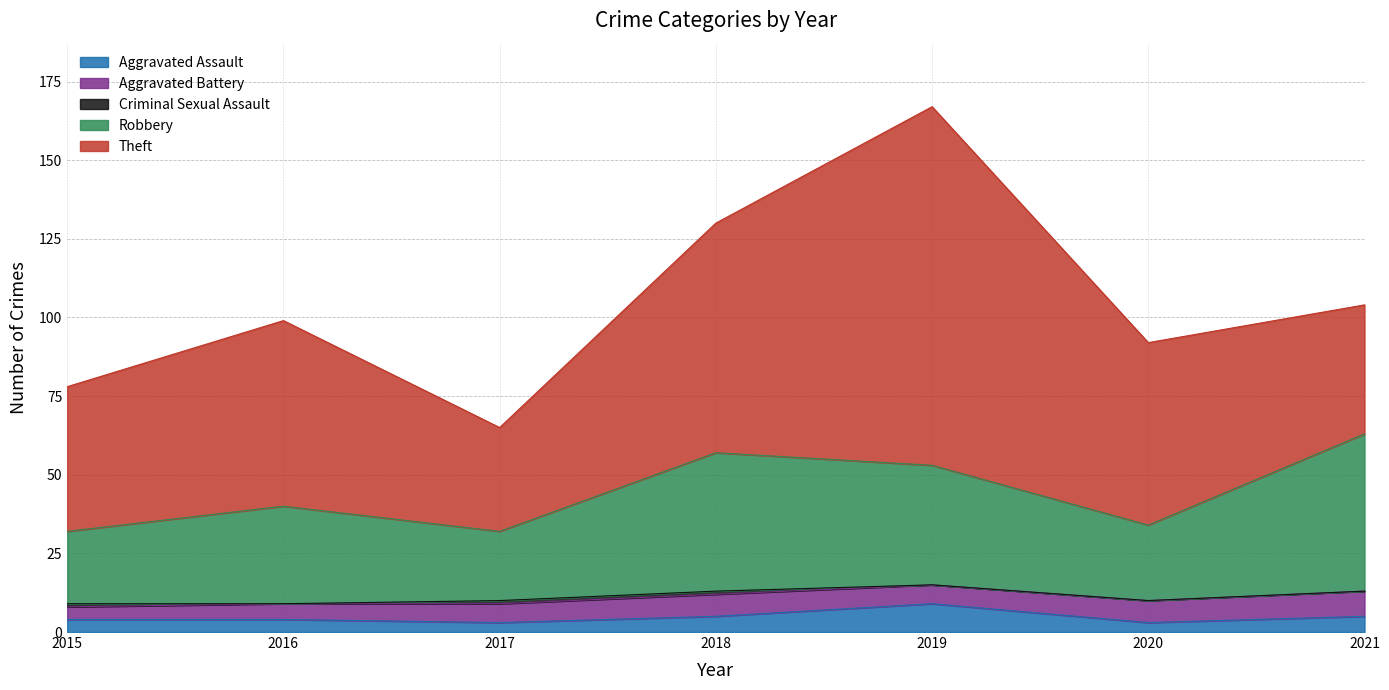

What is the sum of all Robbery values?

232